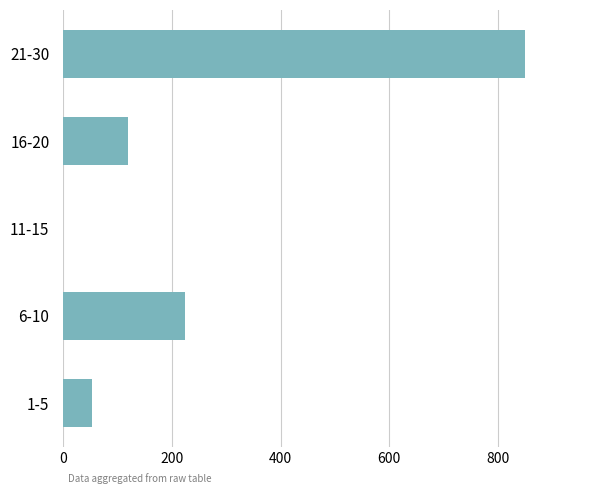

What is the sum of the values at 16-20 and 11-15?

119.9